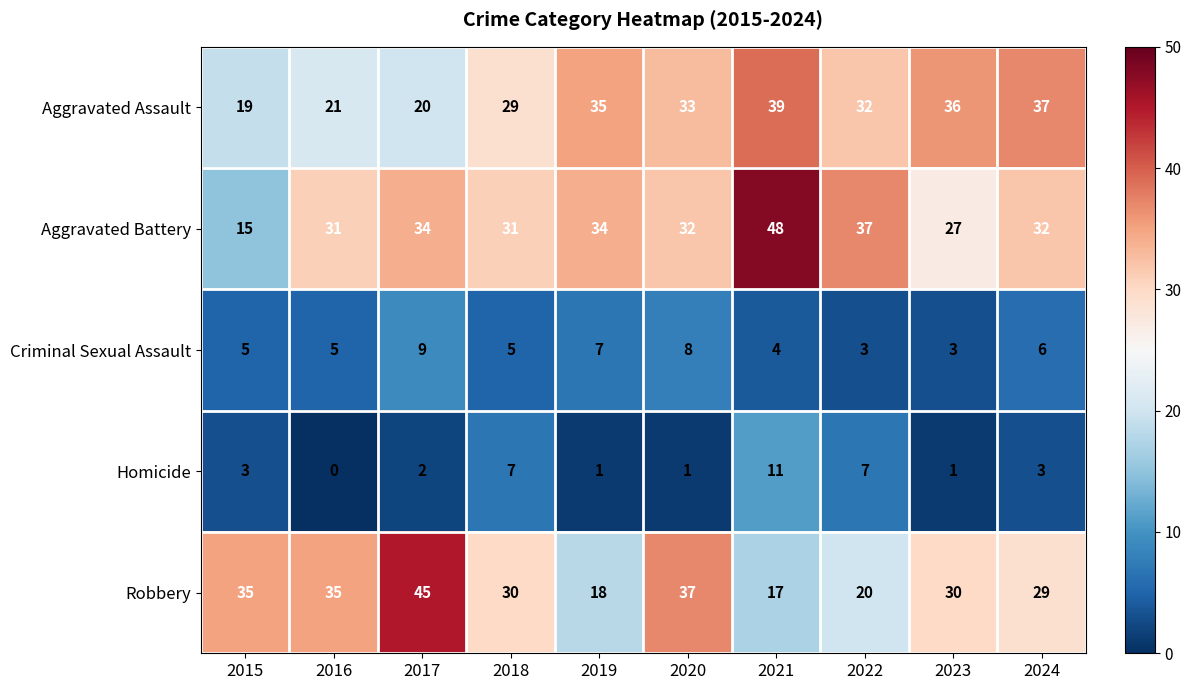

What is the average value of the Aggravated Battery series?

32